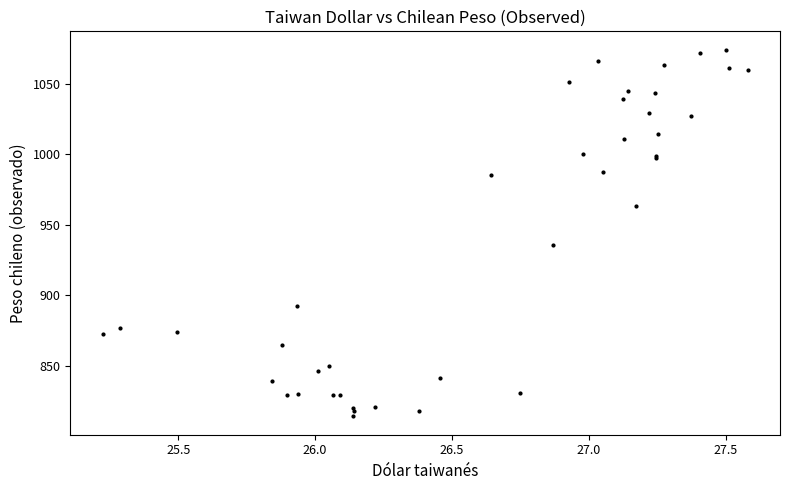

What Y value in the scatter plot is closest to 944?

935.5